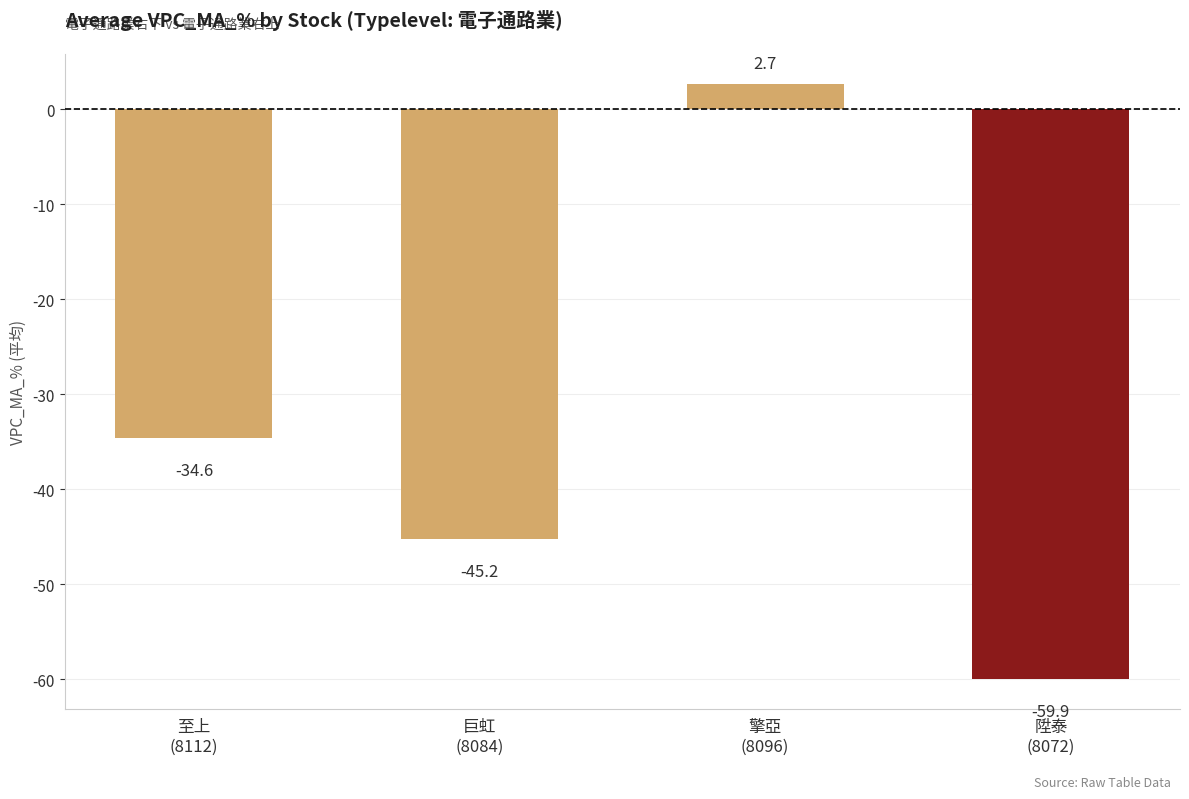

Reading right to left, transcribe all the data shown in this chart.

陞泰
(8072)=-59.9	擎亞
(8096)=2.7	巨虹
(8084)=-45.2	至上
(8112)=-34.6